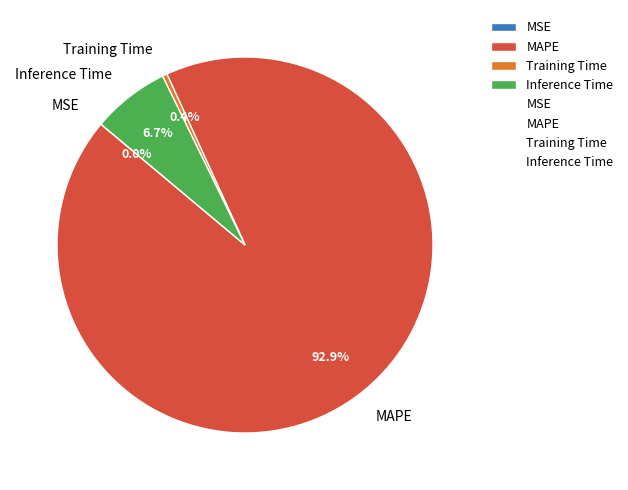

How much of the chart is everything except Inference Time?

93.3%